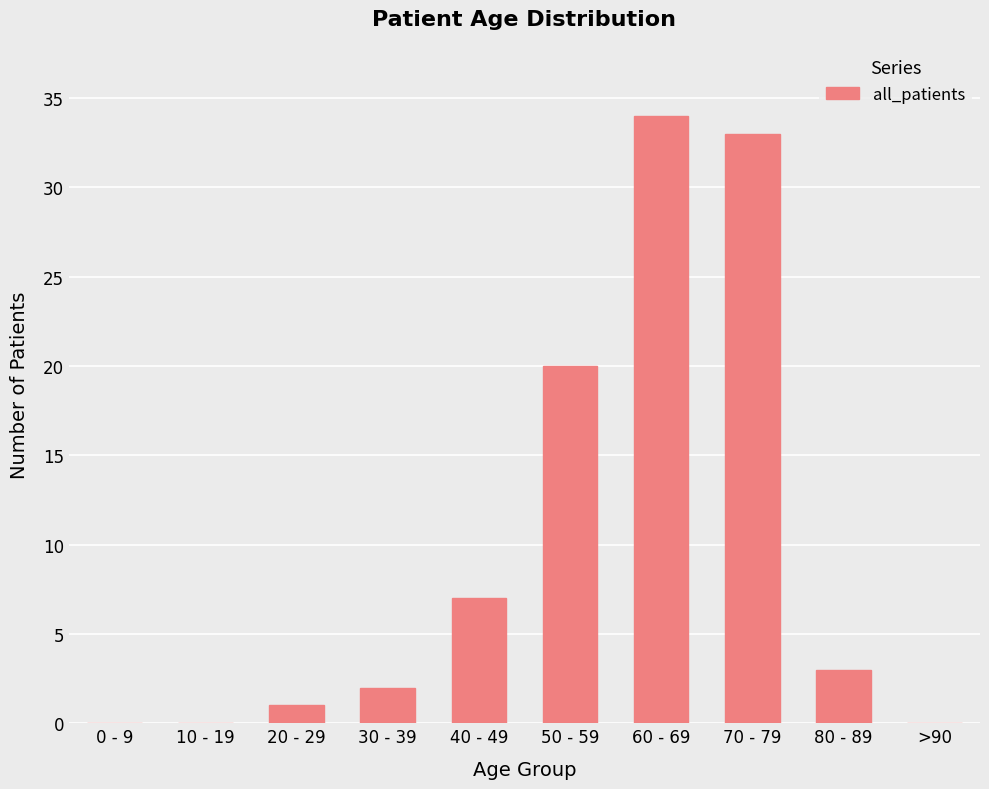

What is the change in value from 60 - 69 to 80 - 89?

-31